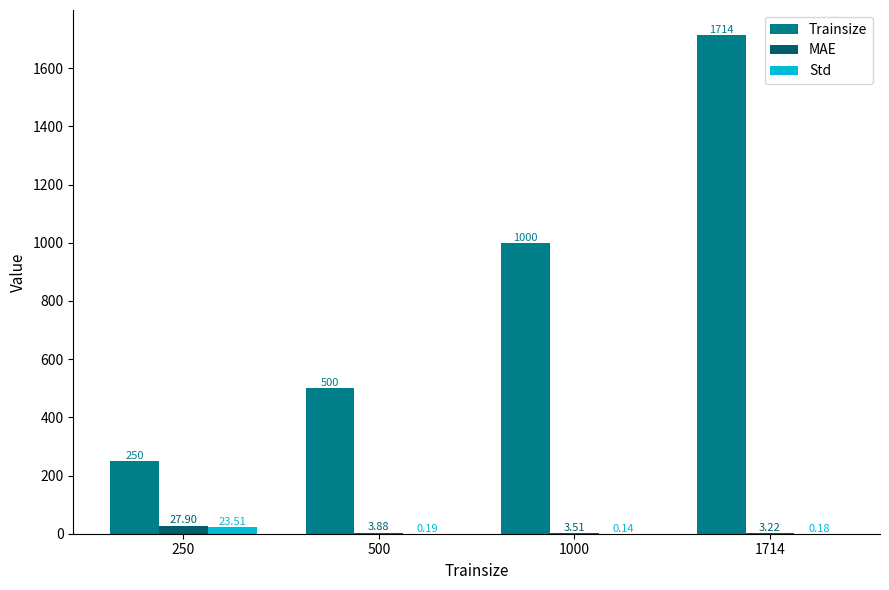

At which category is the sum across all series the highest?

1714